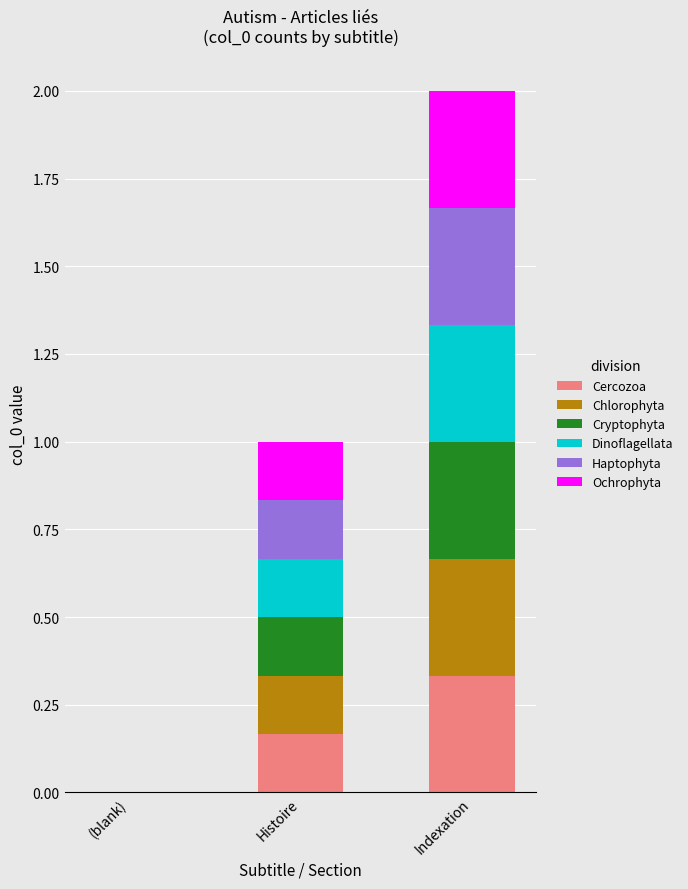

Which category has the highest value in the Cercozoa series?

Indexation